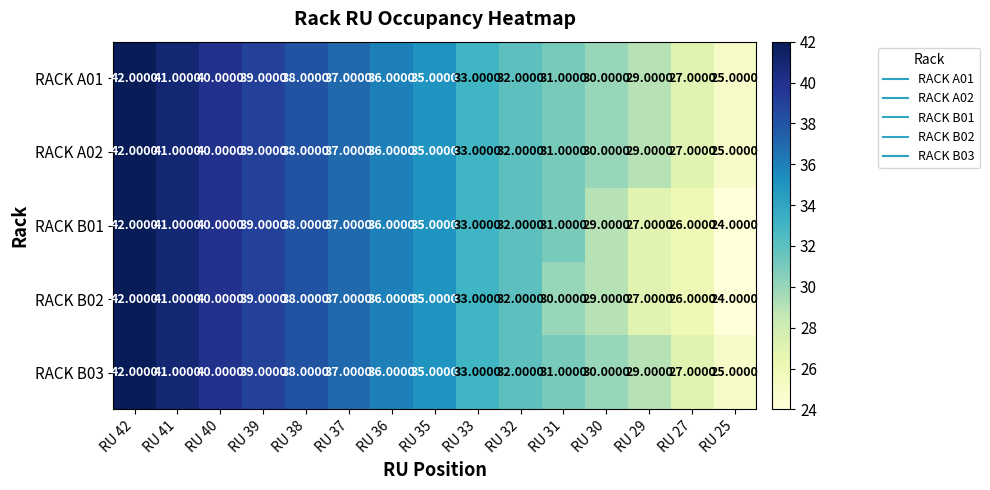

What is the sum of all RACK B03 values?

515